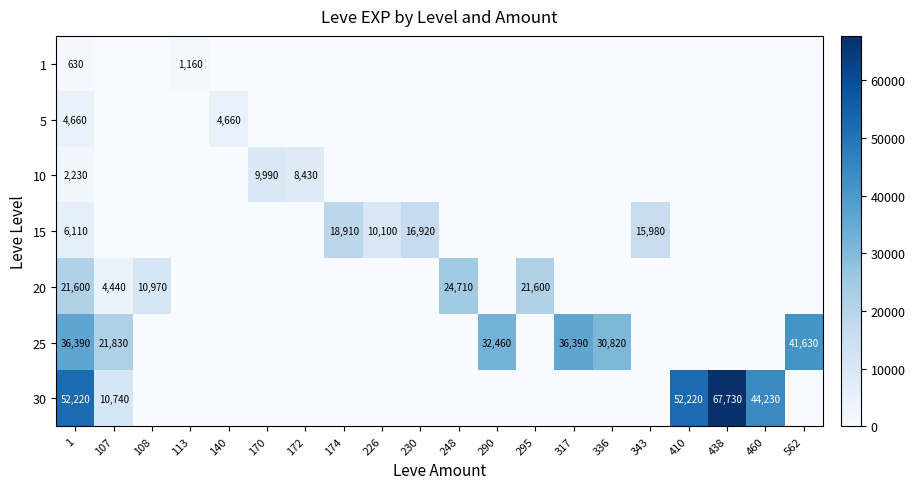

Is it true that 5 equals 6760 at 1?

False